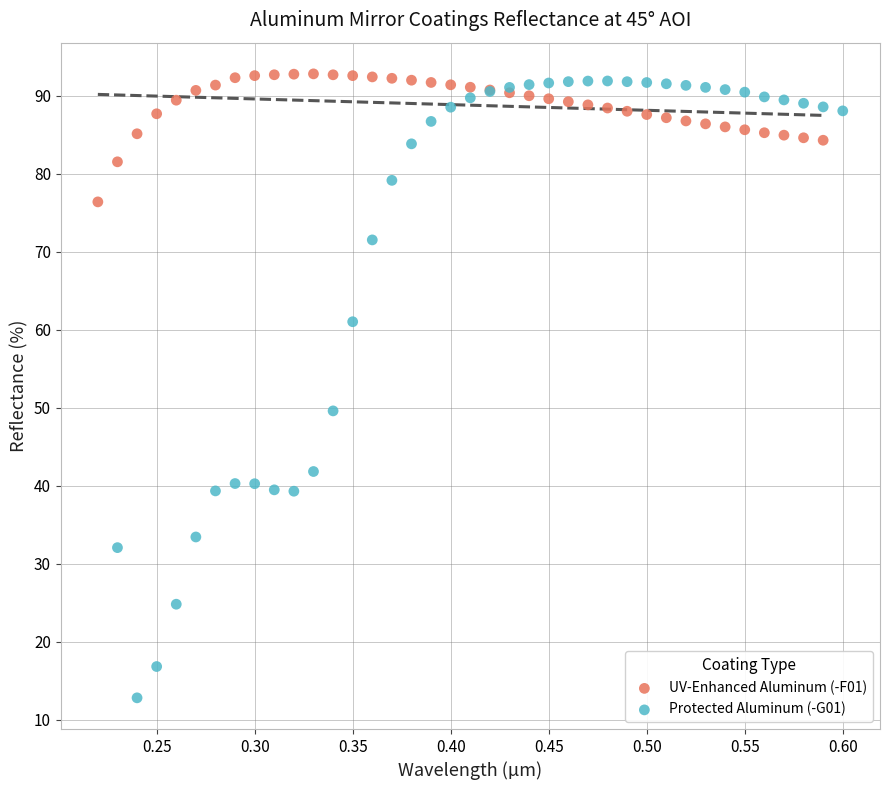

Which series reaches the minimum Y coordinate?

Protected Aluminum (-G01)